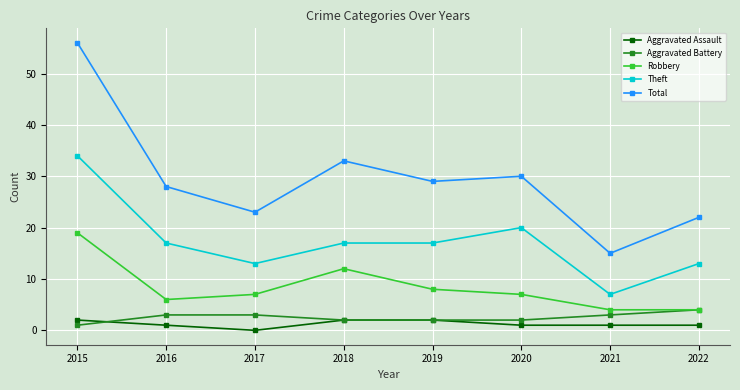

At which label does Theft first exceed 17?

2015